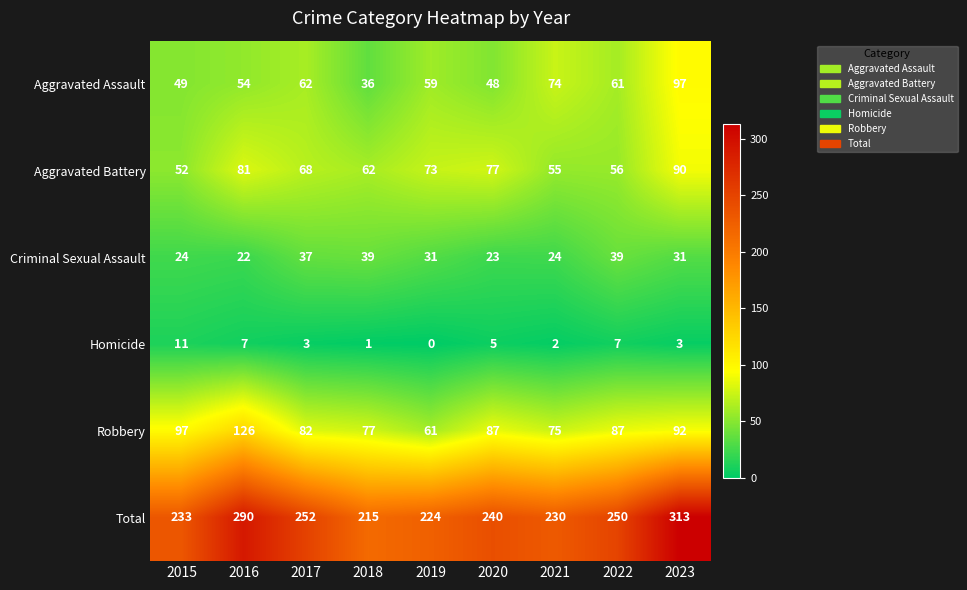

Where does the Total series first go above 240?

2016